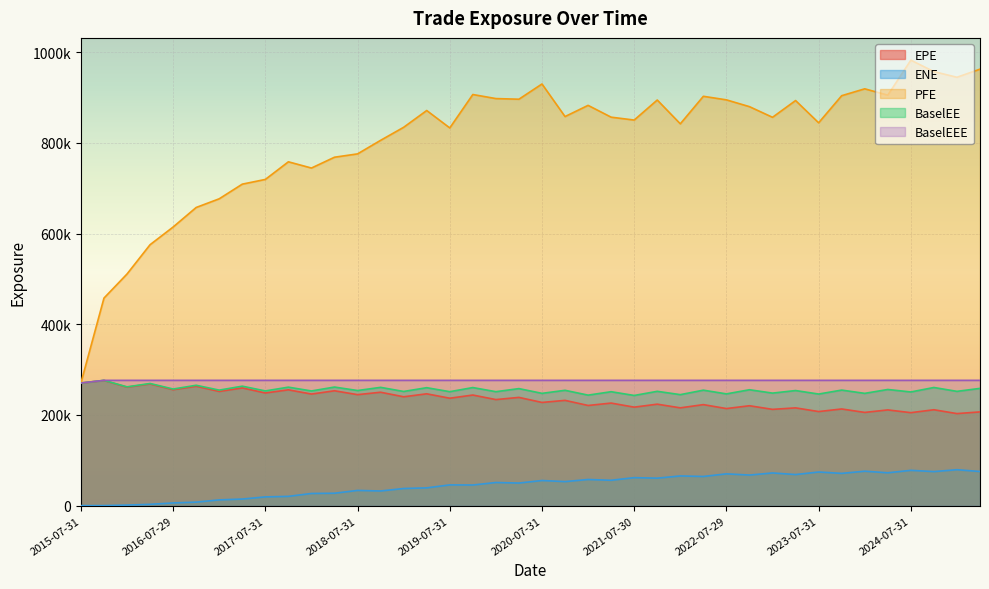

At 2019-10-31, list the series in order from largest to smallest.

PFE, BaselEEE, BaselEE, EPE, ENE